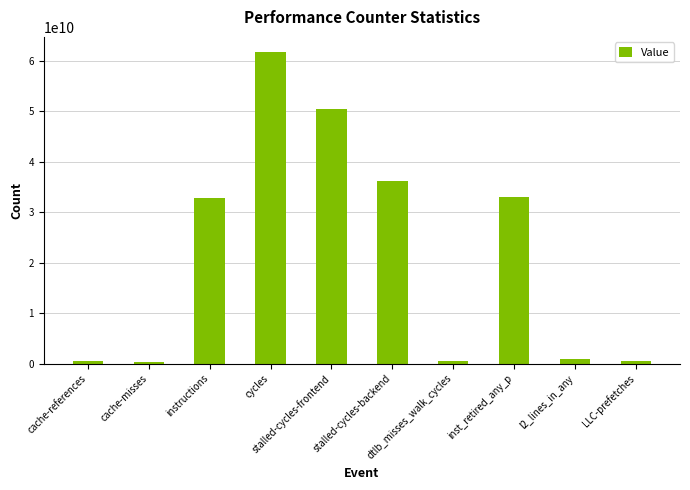

What is the average value?

21680913600